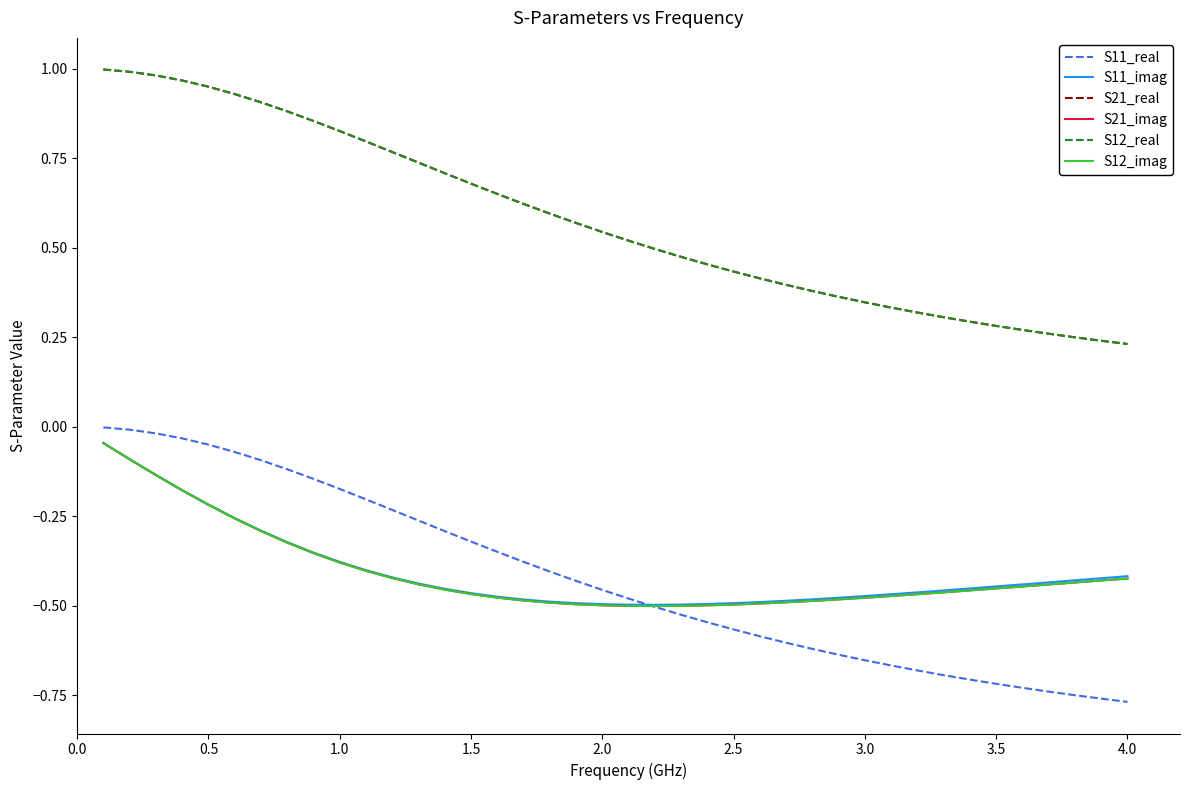

Is this an area chart (filled region under the line)?

No